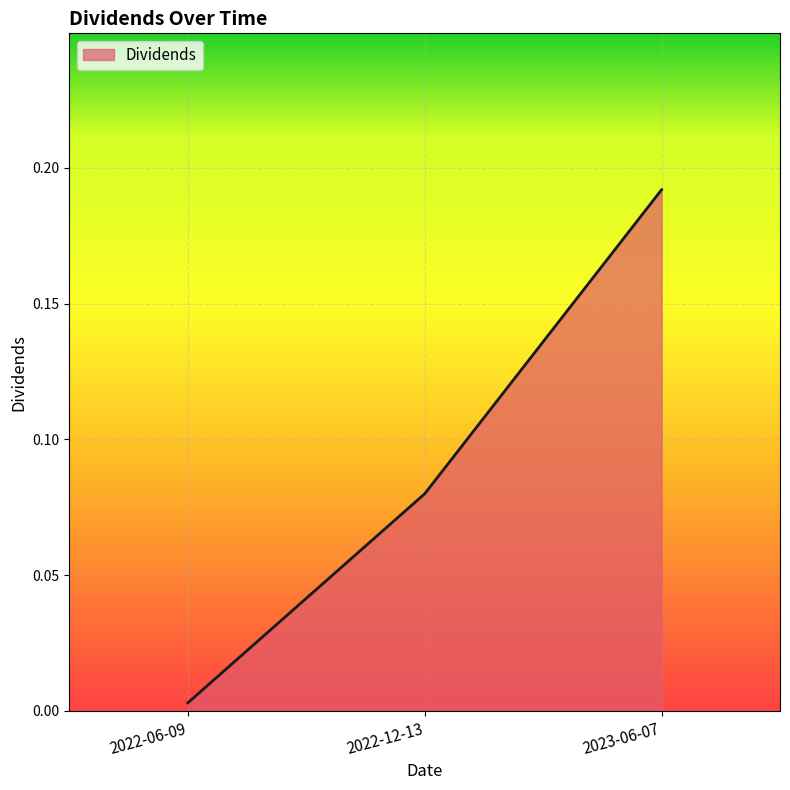

Between 2023-06-07 and 2022-06-09, which is larger?

2023-06-07